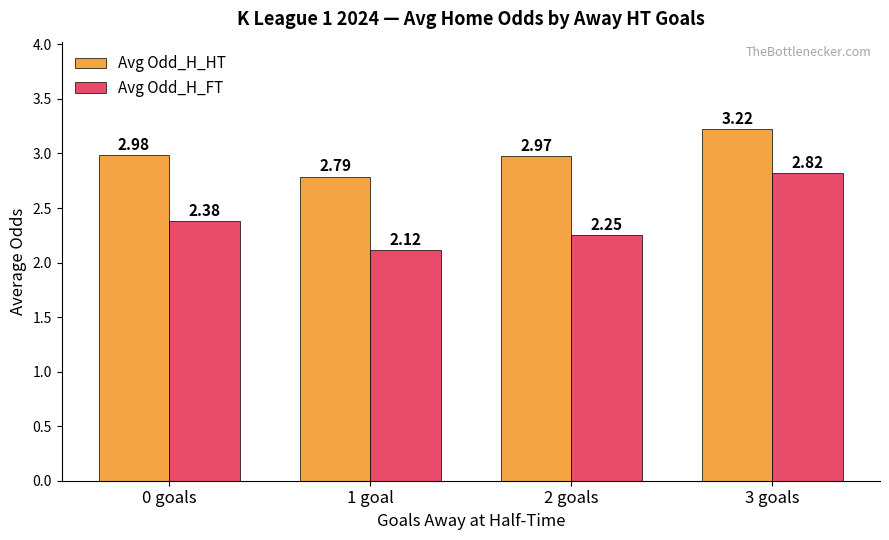

Where is Avg Odd_H_HT nearest to the value 3?

0 goals